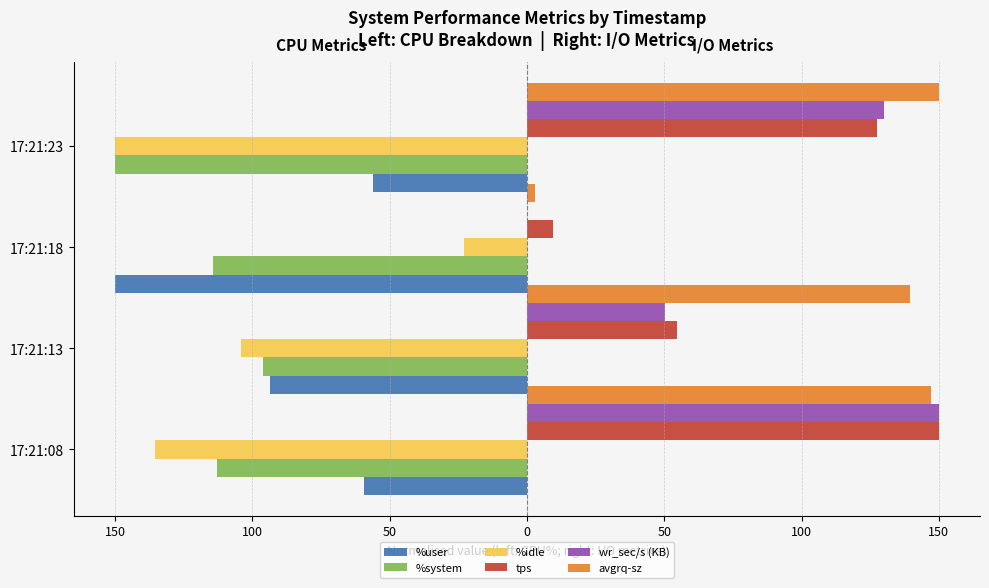

What are all the series names shown in the legend?

%user, %system, %idle, tps, wr_sec/s (KB), avgrq-sz